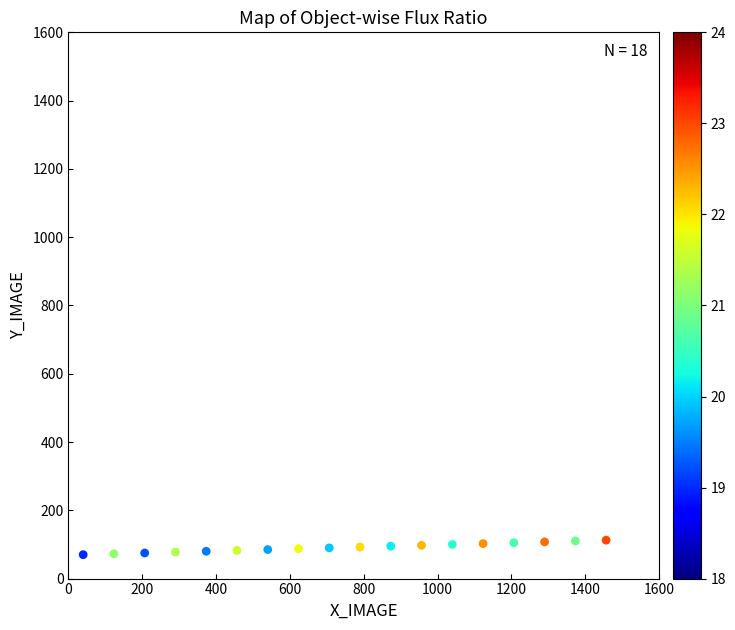

What is the range of Y values (max minus min)?

42.5